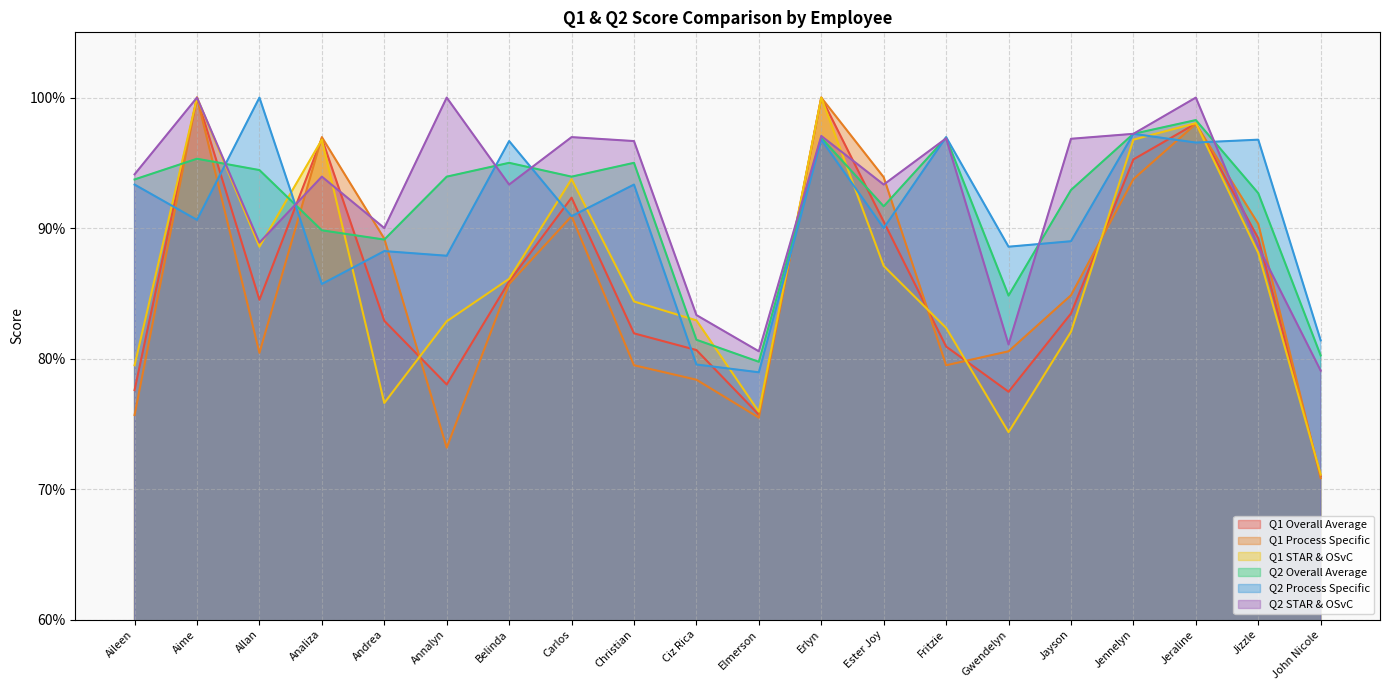

Does the chart have visible grid lines?

Yes